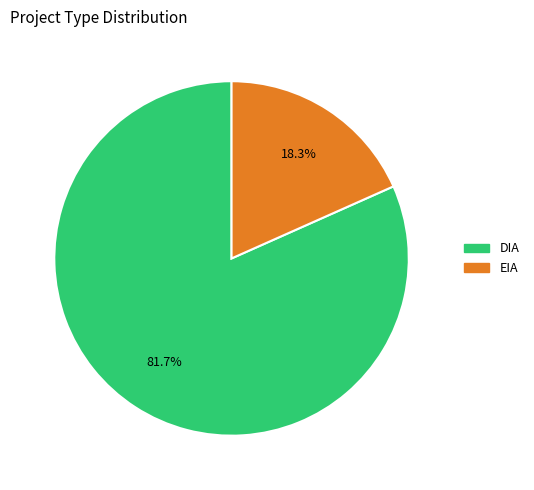

Is it true that EIA is 18% of the pie?

True